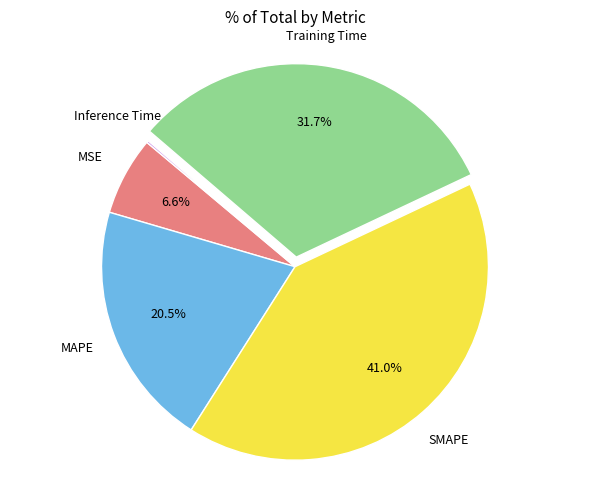

Is there any slice that represents more than half of the pie?

No